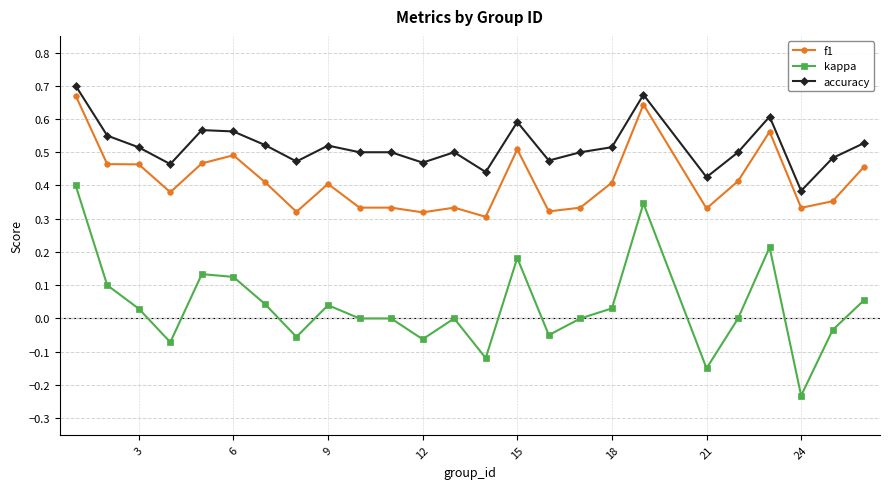

Which series has the largest total across all categories?

accuracy